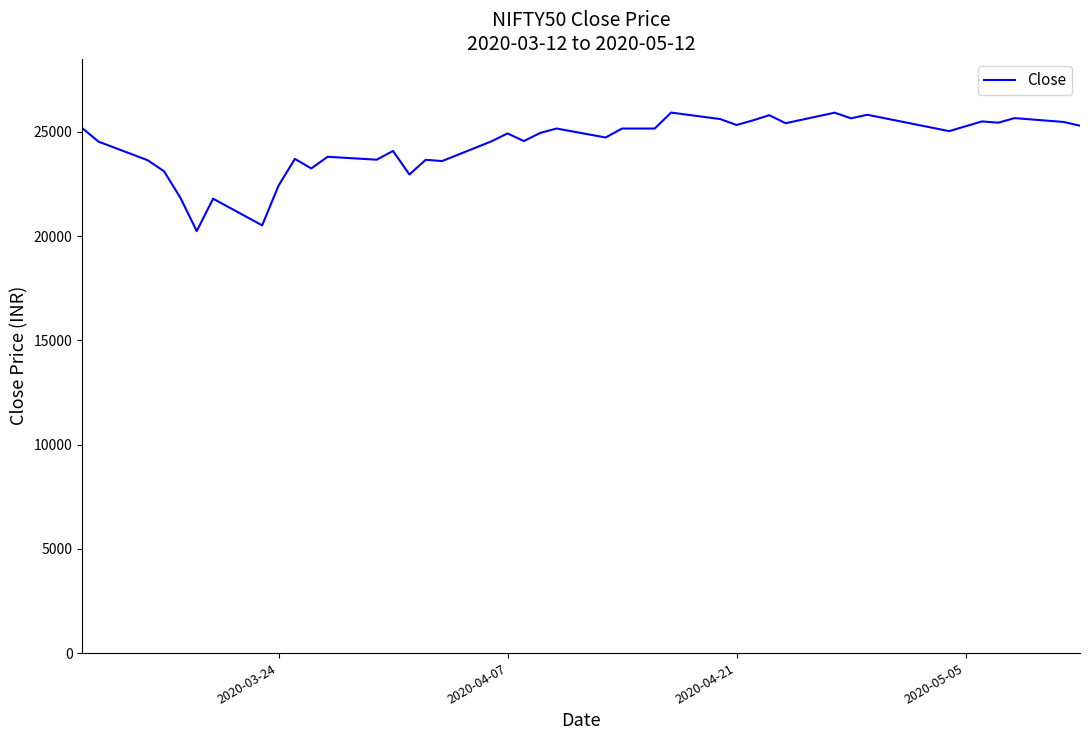

Count the number of categories in the chart.

40